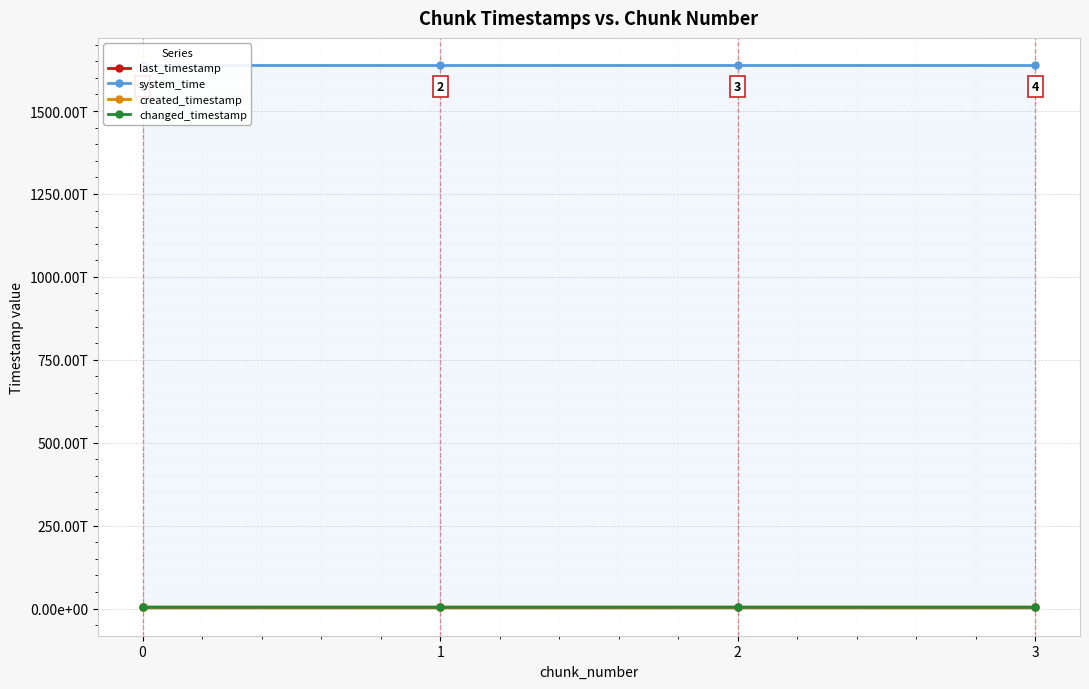

Is the value of last_timestamp at 0 greater than the value of changed_timestamp at 3?

No